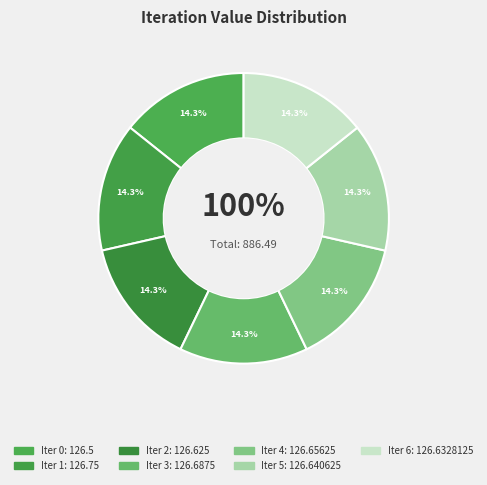

Approximately how many times larger is the value at 6 compared to 4?

1.0